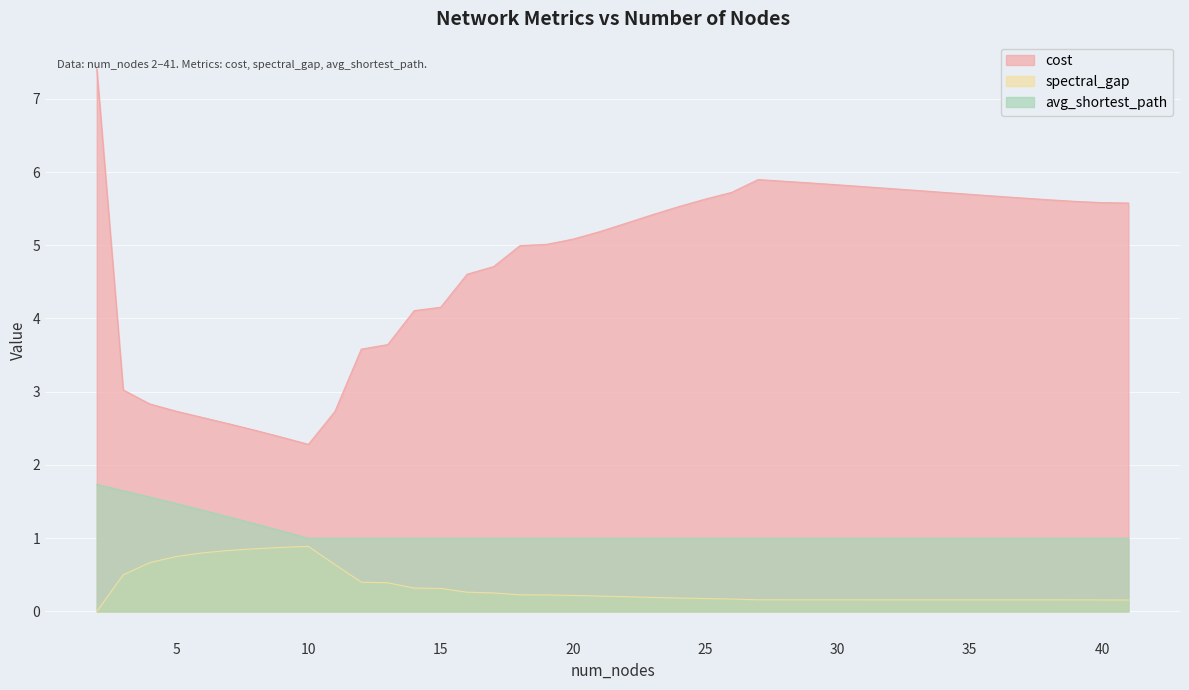

Reading left to right, transcribe all the data shown in this chart.

cost: 2.0=7.4	3.0=3.0	4.0=2.8	5.0=2.7	6.0=2.6	7.0=2.6	8.0=2.5	9.0=2.4	10.0=2.3	11.0=2.7	12.0=3.6	13.0=3.6	14.0=4.1	15.0=4.2	16.0=4.6	17.0=4.7	18.0=5.0	19.0=5.0	20.0=5.1	21.0=5.2	22.0=5.3	23.0=5.4	24.0=5.5	25.0=5.6	26.0=5.7	27.0=5.9	28.0=5.9	29.0=5.9	30.0=5.8	31.0=5.8	32.0=5.8	33.0=5.7	34.0=5.7	35.0=5.7	36.0=5.7	37.0=5.6	38.0=5.6	39.0=5.6	40.0=5.6	41.0=5.6
spectral_gap: 2.0=0.0	3.0=0.5	4.0=0.7	5.0=0.8	6.0=0.8	7.0=0.8	8.0=0.9	9.0=0.9	10.0=0.9	11.0=0.6	12.0=0.4	13.0=0.4	14.0=0.3	15.0=0.3	16.0=0.3	17.0=0.3	18.0=0.2	19.0=0.2	20.0=0.2	21.0=0.2	22.0=0.2	23.0=0.2	24.0=0.2	25.0=0.2	26.0=0.2	27.0=0.2	28.0=0.2	29.0=0.2	30.0=0.2	31.0=0.2	32.0=0.2	33.0=0.2	34.0=0.2	35.0=0.2	36.0=0.2	37.0=0.2	38.0=0.2	39.0=0.2	40.0=0.2	41.0=0.2
avg_shortest_path: 2.0=1.7	3.0=1.6	4.0=1.6	5.0=1.5	6.0=1.4	7.0=1.3	8.0=1.2	9.0=1.1	10.0=1.0	11.0=1.0	12.0=1.0	13.0=1.0	14.0=1.0	15.0=1.0	16.0=1.0	17.0=1.0	18.0=1.0	19.0=1.0	20.0=1.0	21.0=1.0	22.0=1.0	23.0=1.0	24.0=1.0	25.0=1.0	26.0=1.0	27.0=1.0	28.0=1.0	29.0=1.0	30.0=1.0	31.0=1.0	32.0=1.0	33.0=1.0	34.0=1.0	35.0=1.0	36.0=1.0	37.0=1.0	38.0=1.0	39.0=1.0	40.0=1.0	41.0=1.0